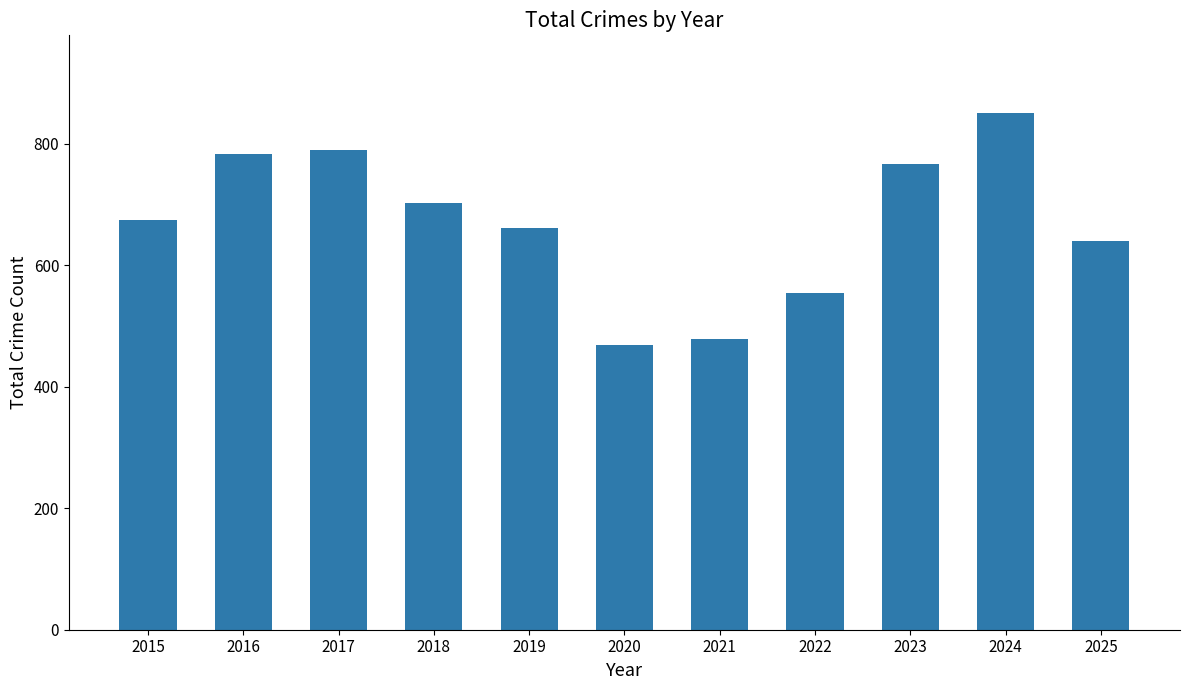

What is the greatest value displayed?

851